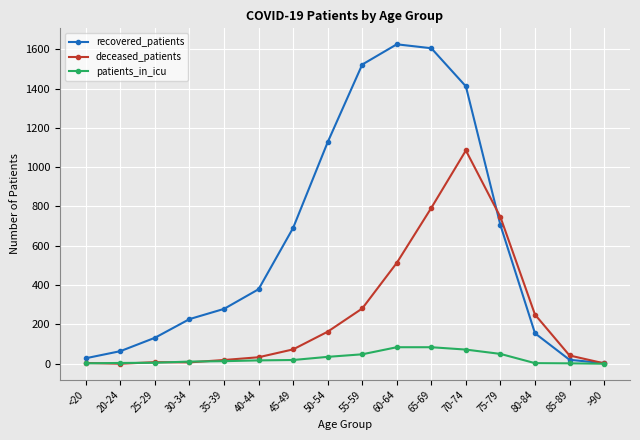

Rank the series by their average value, from lowest to highest.

patients_in_icu, deceased_patients, recovered_patients